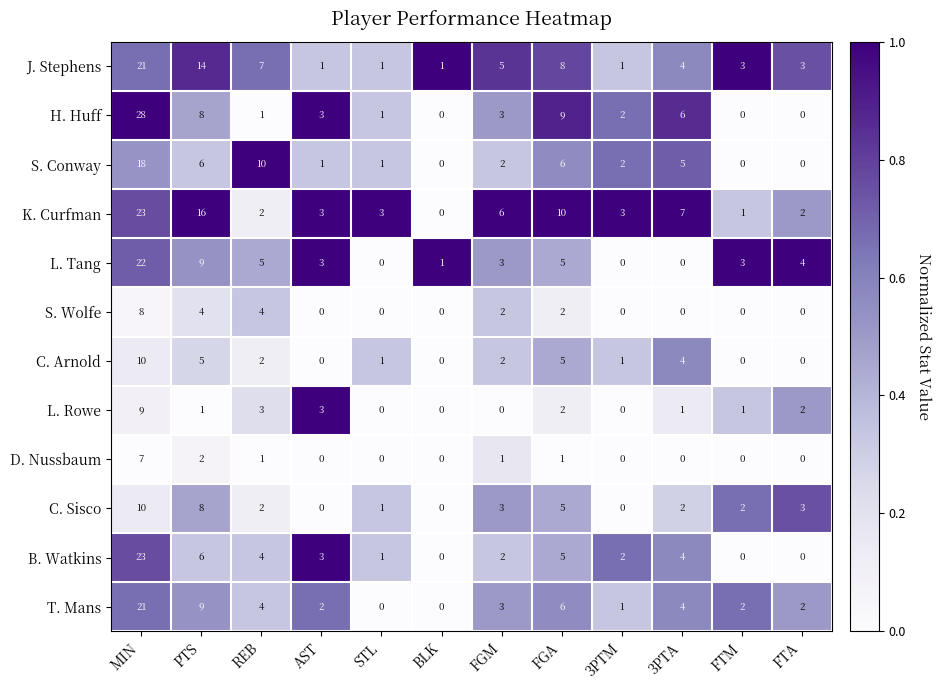

Count the number of categories in the chart.

12